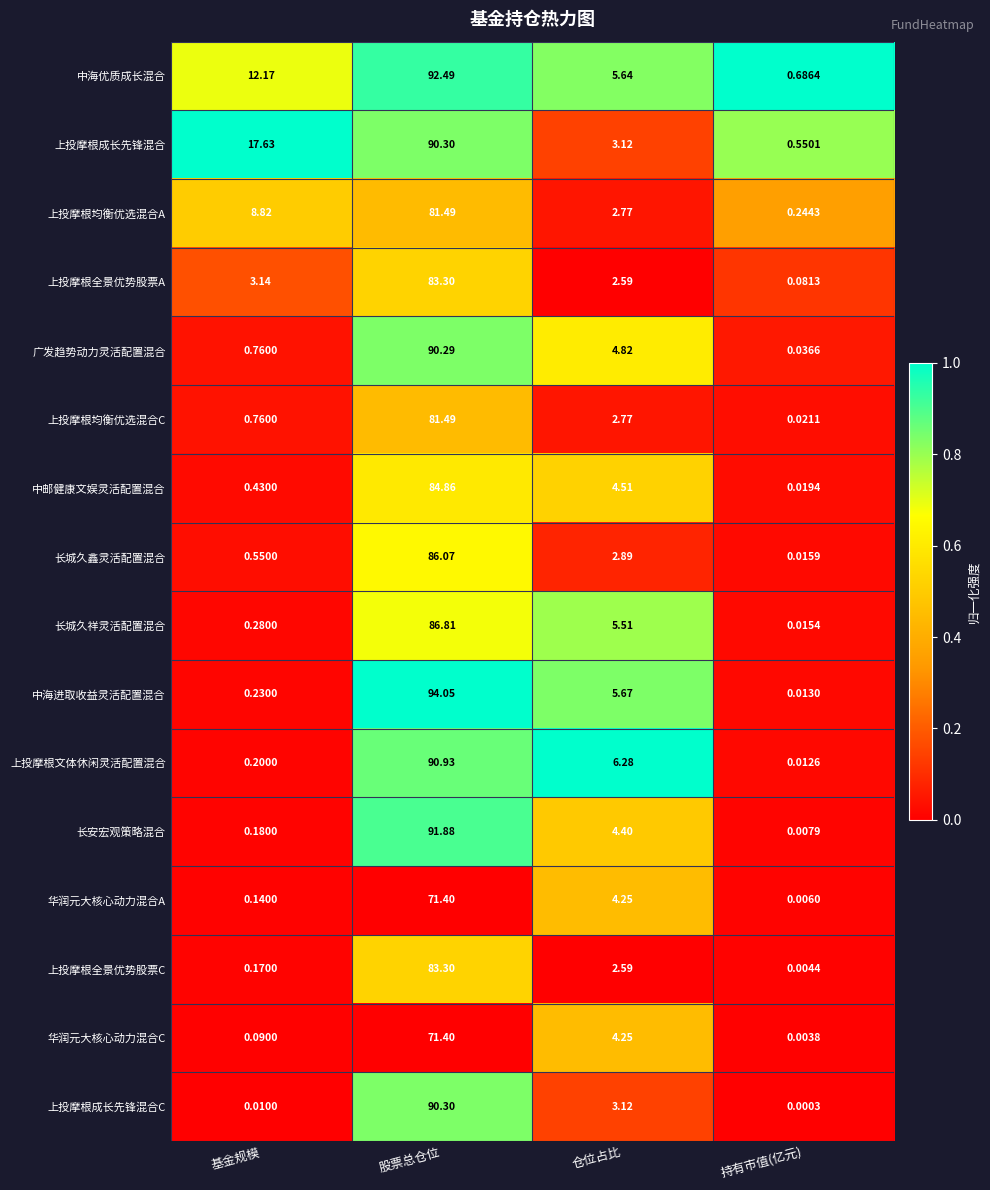

At how many categories does at least one series exceed 0?

4